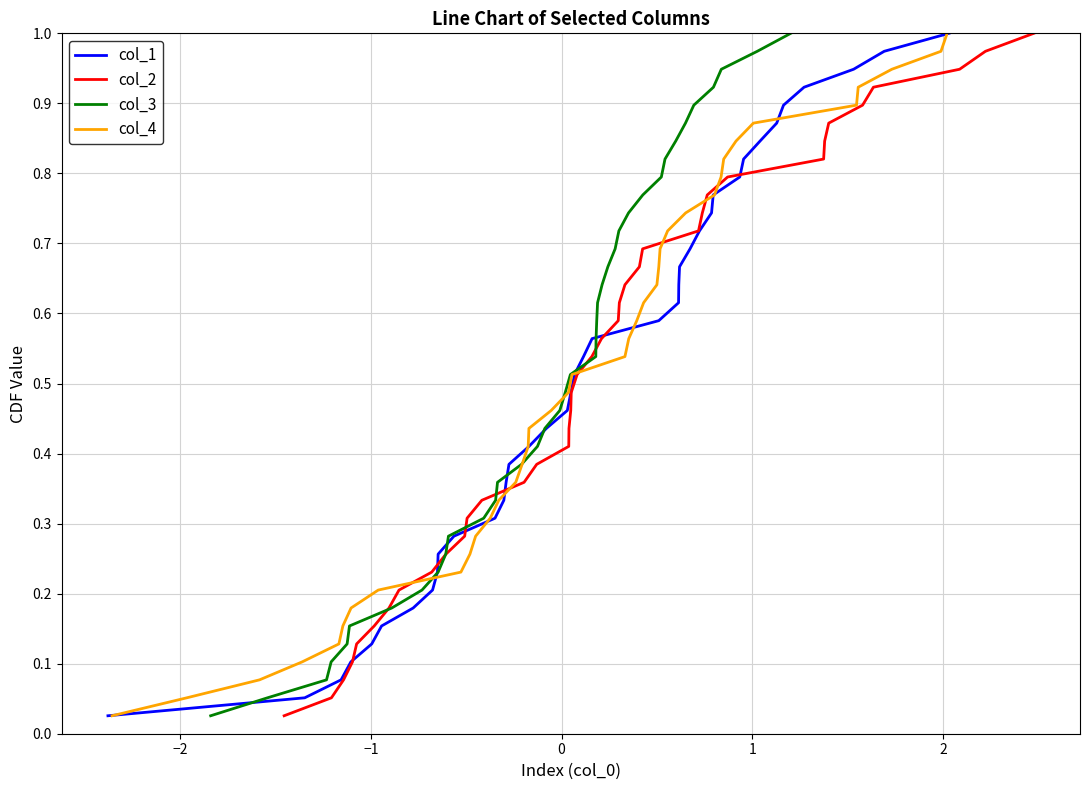

Which series has the largest total across all categories?

col_1